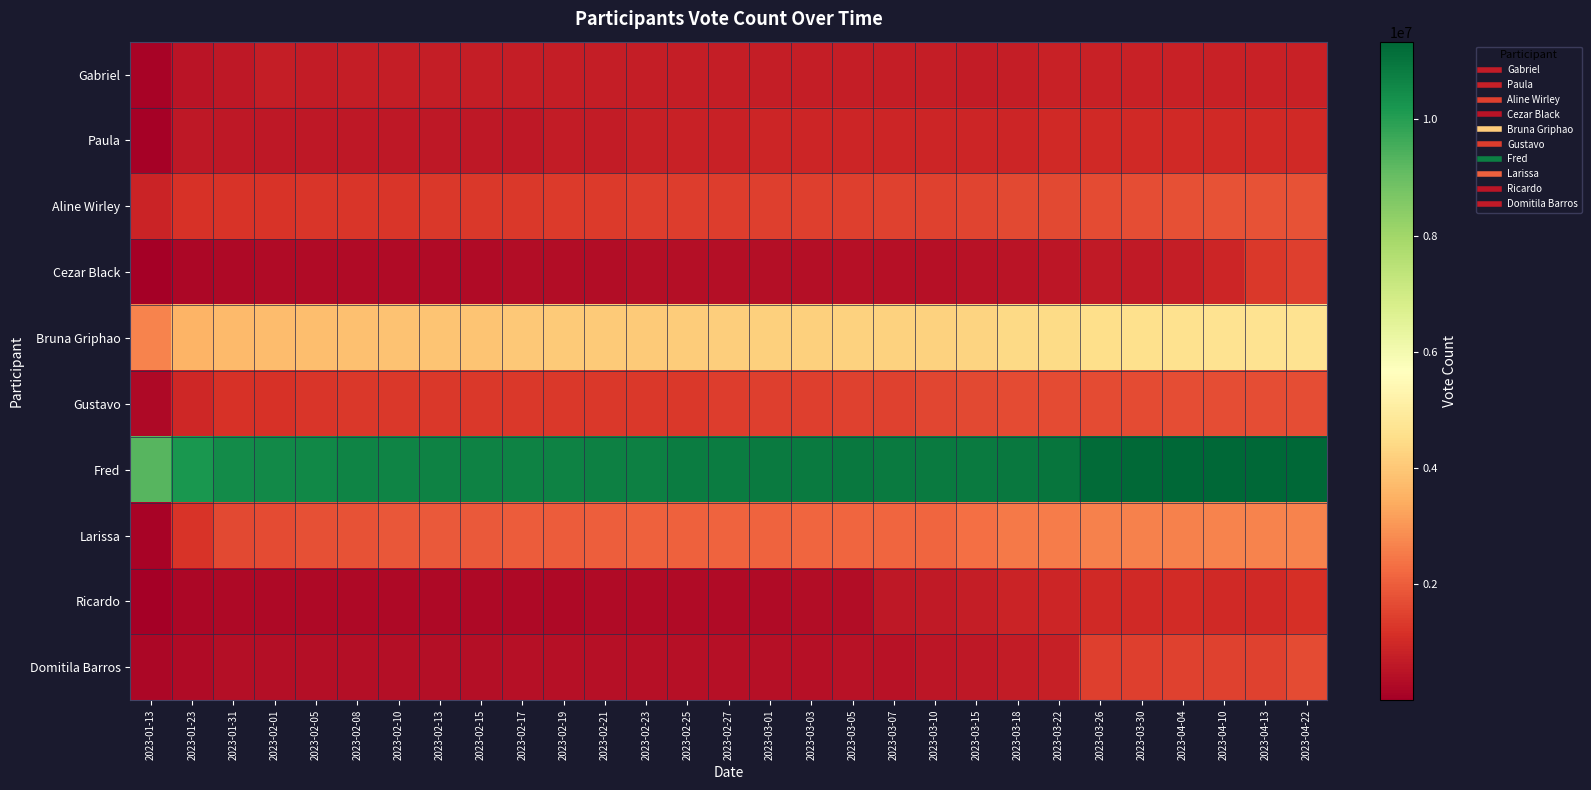

Reading left to right, what are all the values shown in this chart?

Gabriel: 2023-01-13=129000	2023-01-23=517771	2023-01-31=602904	2023-02-01=714975	2023-02-05=709380	2023-02-08=711357	2023-02-10=712472	2023-02-13=711337	2023-02-15=711324	2023-02-17=711356	2023-02-19=713272	2023-02-21=714720	2023-02-23=713925	2023-02-25=714830	2023-02-27=714987	2023-03-01=715430	2023-03-03=715493	2023-03-05=714068	2023-03-07=713553	2023-03-10=712554	2023-03-15=709135	2023-03-18=730213	2023-03-22=807826	2023-03-26=812395	2023-03-30=810210	2023-04-04=809870	2023-04-10=809638	2023-04-13=810121	2023-04-22=804916
Paula: 2023-01-13=61600	2023-01-23=583662	2023-01-31=581447	2023-02-01=588798	2023-02-05=592873	2023-02-08=587285	2023-02-10=591977	2023-02-13=599427	2023-02-15=601187	2023-02-17=615901	2023-02-19=667436	2023-02-21=674404	2023-02-23=798937	2023-02-25=816107	2023-02-27=832933	2023-03-01=890212	2023-03-03=913673	2023-03-05=901780	2023-03-07=895595	2023-03-10=895595	2023-03-15=895595	2023-03-18=895595	2023-03-22=993844	2023-03-26=1012477	2023-03-30=1009128	2023-04-04=1008382	2023-04-10=1006726	2023-04-13=1004161	2023-04-22=999663
Aline Wirley: 2023-01-13=853000	2023-01-23=1154476	2023-01-31=1225508	2023-02-01=1232892	2023-02-05=1255118	2023-02-08=1271776	2023-02-10=1281561	2023-02-13=1295862	2023-02-15=1301394	2023-02-17=1324168	2023-02-19=1348399	2023-02-21=1365013	2023-02-23=1380053	2023-02-25=1394641	2023-02-27=1409678	2023-03-01=1423634	2023-03-03=1442005	2023-03-05=1452986	2023-03-07=1471751	2023-03-10=1485963	2023-03-15=1517241	2023-03-18=1599519	2023-03-22=1622615	2023-03-26=1670620	2023-03-30=1701175	2023-04-04=1766703	2023-04-10=1793591	2023-04-13=1783401	2023-04-22=1802127
Cezar Black: 2023-01-13=10400	2023-01-23=214521	2023-01-31=263256	2023-02-01=268248	2023-02-05=278593	2023-02-08=284547	2023-02-10=290469	2023-02-13=294565	2023-02-15=302142	2023-02-17=317553	2023-02-19=338684	2023-02-21=345946	2023-02-23=358552	2023-02-25=367040	2023-02-27=377742	2023-03-01=387753	2023-03-03=399240	2023-03-05=405385	2023-03-07=422219	2023-03-10=434464	2023-03-15=484216	2023-03-18=531014	2023-03-22=553552	2023-03-26=647050	2023-03-30=666758	2023-04-04=719827	2023-04-10=921375	2023-04-13=1313084	2023-04-22=1441790
Bruna Griphao: 2023-01-13=2700000	2023-01-23=3565299	2023-01-31=3710134	2023-02-01=3731407	2023-02-05=3793561	2023-02-08=3828938	2023-02-10=3862497	2023-02-13=3923780	2023-02-15=3941202	2023-02-17=4012569	2023-02-19=4035547	2023-02-21=4046754	2023-02-23=4073031	2023-02-25=4106921	2023-02-27=4148126	2023-03-01=4168330	2023-03-03=4197021	2023-03-05=4215050	2023-03-07=4224192	2023-03-10=4233328	2023-03-15=4268230	2023-03-18=4397085	2023-03-22=4449448	2023-03-26=4535782	2023-03-30=4589097	2023-04-04=4651414	2023-04-10=4665074	2023-04-13=4664327	2023-04-22=4655395
Gustavo: 2023-01-13=252000	2023-01-23=953586	2023-01-31=1160677	2023-02-01=1178714	2023-02-05=1264564	2023-02-08=1299888	2023-02-10=1319600	2023-02-13=1316541	2023-02-15=1315605	2023-02-17=1319324	2023-02-19=1321543	2023-02-21=1319683	2023-02-23=1312883	2023-02-25=1301958	2023-02-27=1400298	2023-03-01=1425283	2023-03-03=1452202	2023-03-05=1465616	2023-03-07=1485252	2023-03-10=1570634	2023-03-15=1638958	2023-03-18=1665750	2023-03-22=1678070	2023-03-26=1673640	2023-03-30=1664313	2023-04-04=1694567	2023-04-10=1714756	2023-04-13=1714042	2023-04-22=1700798
Fred: 2023-01-13=9300000	2023-01-23=10191505	2023-01-31=10468351	2023-02-01=10505839	2023-02-05=10573170	2023-02-08=10637786	2023-02-10=10667409	2023-02-13=10685206	2023-02-15=10690091	2023-02-17=10704213	2023-02-19=10716380	2023-02-21=10730217	2023-02-23=10752484	2023-02-25=10816465	2023-02-27=10851444	2023-03-01=10867602	2023-03-03=10888325	2023-03-05=10907842	2023-03-07=10874858	2023-03-10=10873982	2023-03-15=10880077	2023-03-18=10933275	2023-03-22=10998545	2023-03-26=11225426	2023-03-30=11273734	2023-04-04=11300575	2023-04-10=11320104	2023-04-13=11328824	2023-04-22=11339319
Larissa: 2023-01-13=113000	2023-01-23=1232390	2023-01-31=1618003	2023-02-01=1661130	2023-02-05=1746488	2023-02-08=1816081	2023-02-10=1882914	2023-02-13=1921930	2023-02-15=1935499	2023-02-17=1963723	2023-02-19=1994811	2023-02-21=2027854	2023-02-23=2054124	2023-02-25=2073538	2023-02-27=2094451	2023-03-01=2114587	2023-03-03=2135047	2023-03-05=2158015	2023-03-07=2162019	2023-03-10=2167884	2023-03-15=2309795	2023-03-18=2503379	2023-03-22=2564096	2023-03-26=2639785	2023-03-30=2651247	2023-04-04=2654391	2023-04-10=2666699	2023-04-13=2679156	2023-04-22=2676810
Ricardo: 2023-01-13=2541	2023-01-23=198552	2023-01-31=234343	2023-02-01=236735	2023-02-05=238794	2023-02-08=238534	2023-02-10=240750	2023-02-13=243568	2023-02-15=246013	2023-02-17=250833	2023-02-19=265091	2023-02-21=271925	2023-02-23=282109	2023-02-25=290667	2023-02-27=299208	2023-03-01=308699	2023-03-03=316648	2023-03-05=321751	2023-03-07=583246	2023-03-10=629749	2023-03-15=753550	2023-03-18=857601	2023-03-22=899997	2023-03-26=998886	2023-03-30=1013161	2023-04-04=1021121	2023-04-10=1007816	2023-04-13=1010700	2023-04-22=1127937
Domitila Barros: 2023-01-13=214000	2023-01-23=309931	2023-01-31=393556	2023-02-01=388803	2023-02-05=386065	2023-02-08=392228	2023-02-10=394666	2023-02-13=395354	2023-02-15=391817	2023-02-17=411861	2023-02-19=401355	2023-02-21=410051	2023-02-23=411541	2023-02-25=417990	2023-02-27=425841	2023-03-01=434895	2023-03-03=440753	2023-03-05=446492	2023-03-07=485278	2023-03-10=558780	2023-03-15=622405	2023-03-18=689228	2023-03-22=775676	2023-03-26=1433169	2023-03-30=1454084	2023-04-04=1474120	2023-04-10=1479113	2023-04-13=1501426	2023-04-22=1656390